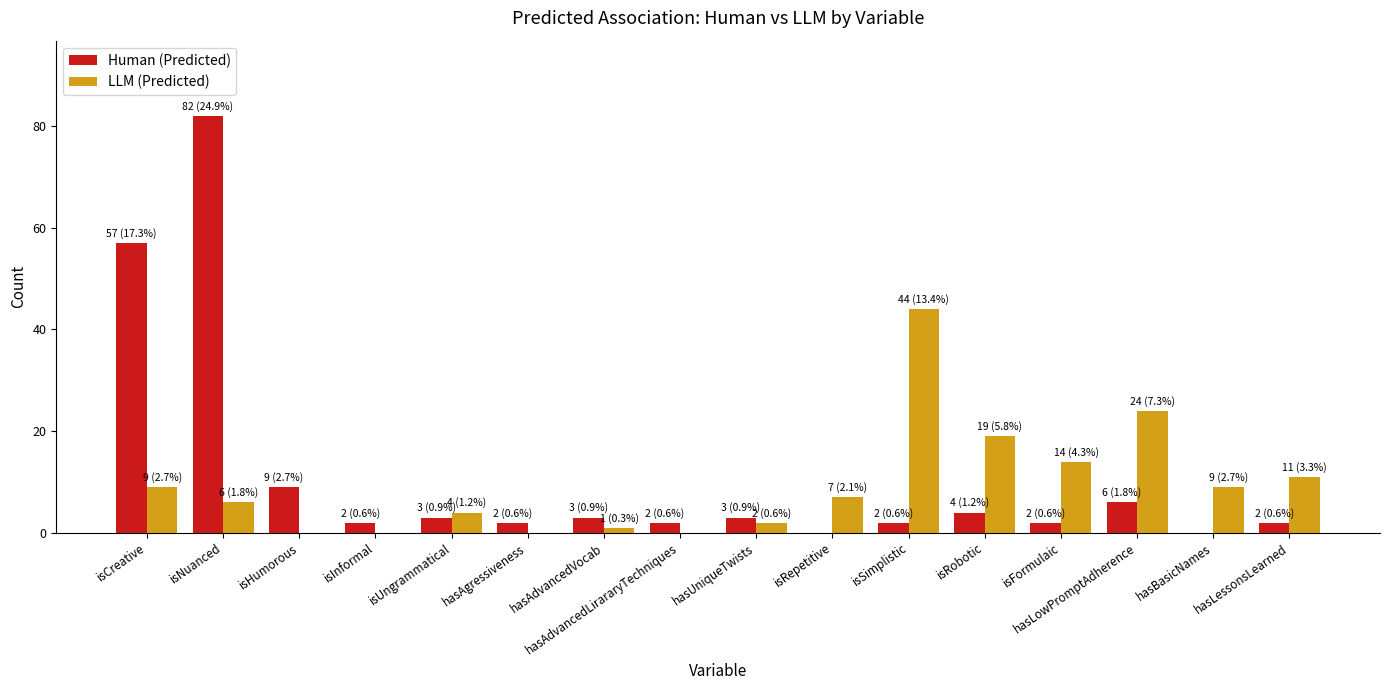

How many categories are shown in the chart?

16